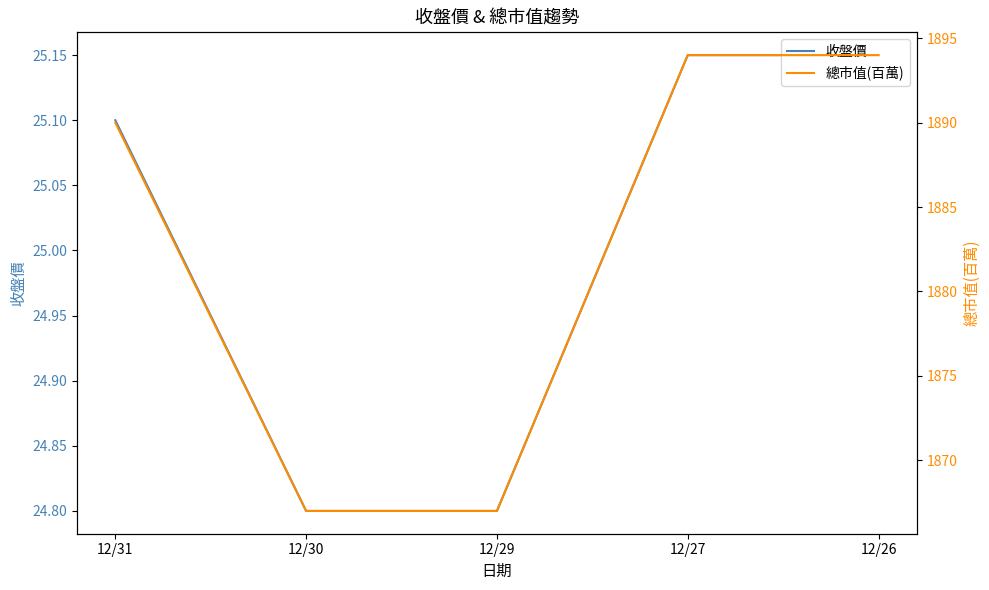

Is it true that 總市值(百萬) equals 1867.0 at 12/30?

True